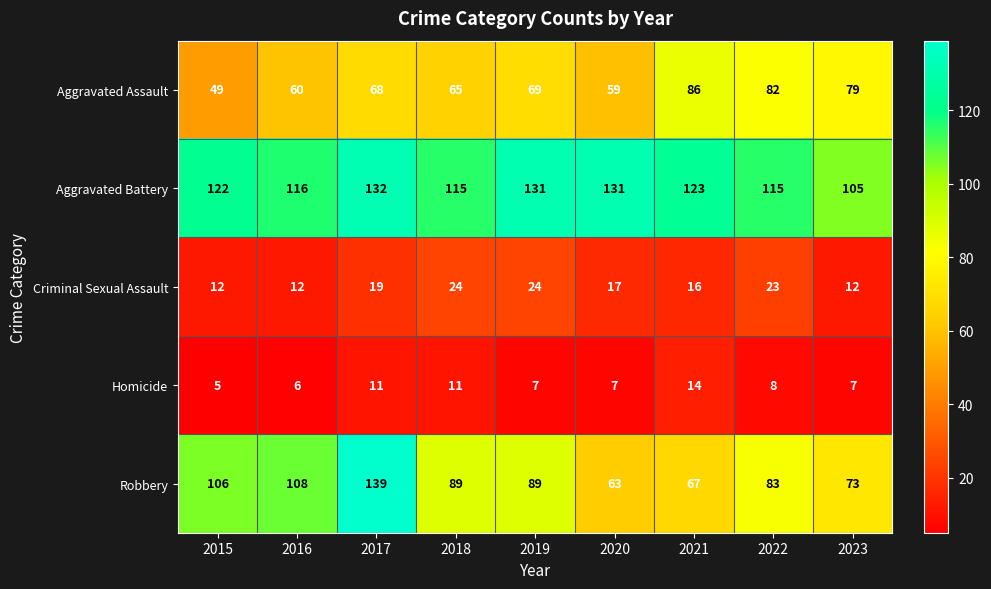

What is the smallest value displayed?

5